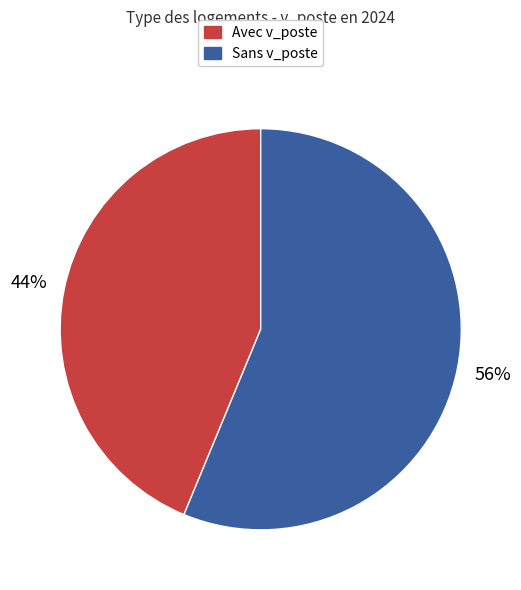

To the nearest percent, what is the average slice percentage?

50%